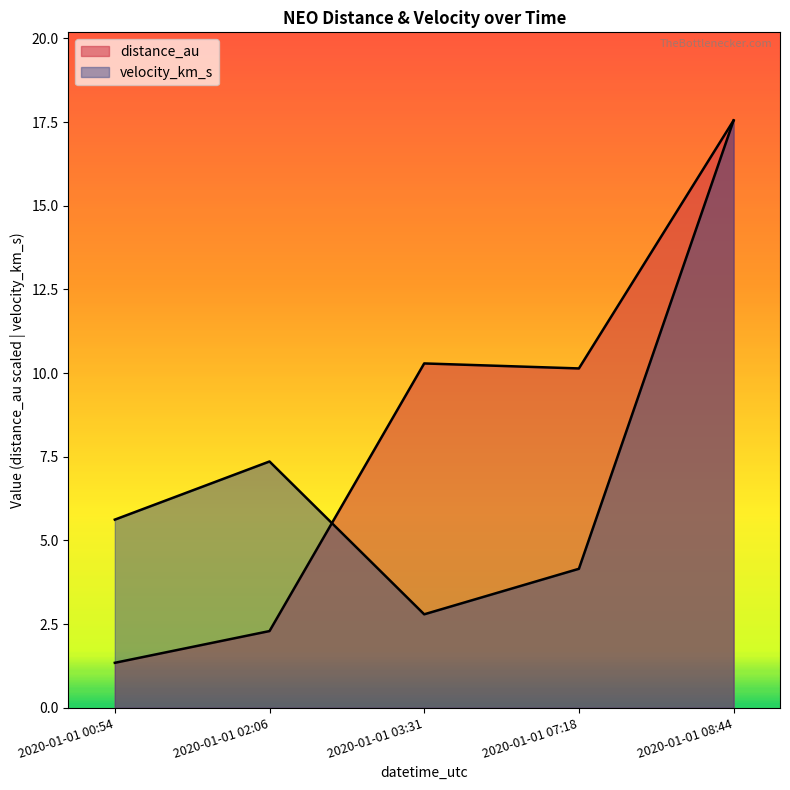

Where do distance_au and velocity_km_s first cross each other?

2020-01-01 02:06 and 2020-01-01 03:31